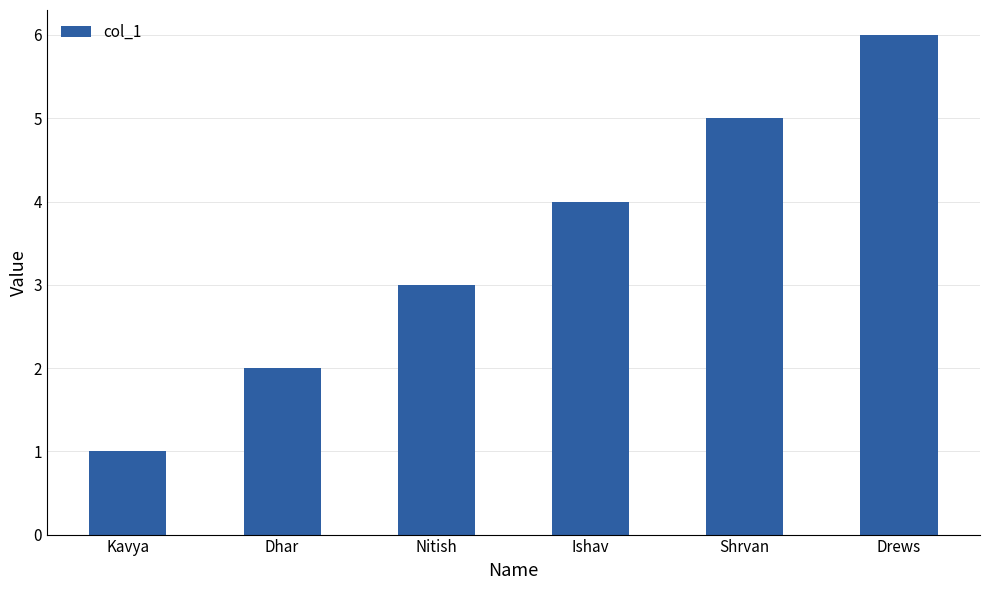

List the labels in order of value, largest first.

Drews, Shrvan, Ishav, Nitish, Dhar, Kavya